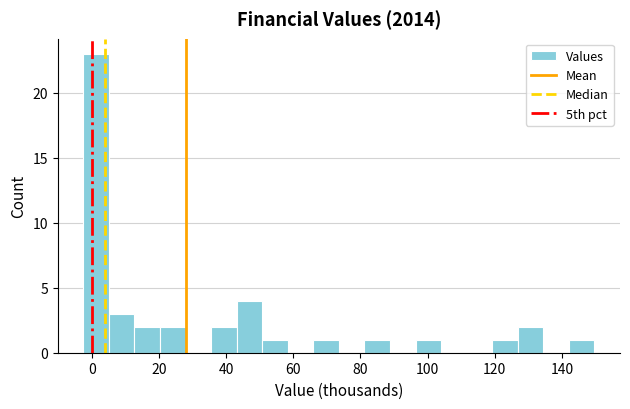

Read against the x-axis, roughly where is the centre of the tallest bar?

2